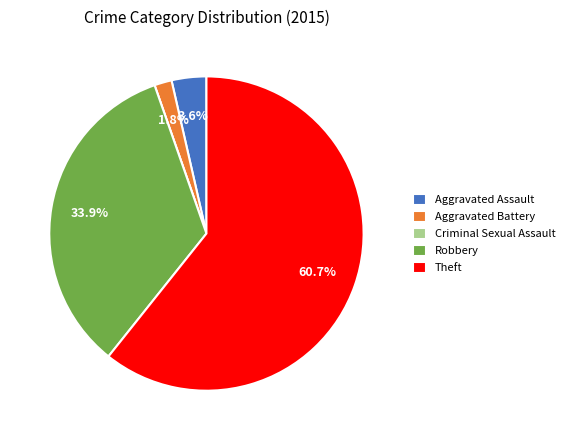

Which slice represents more than half of the pie?

Theft